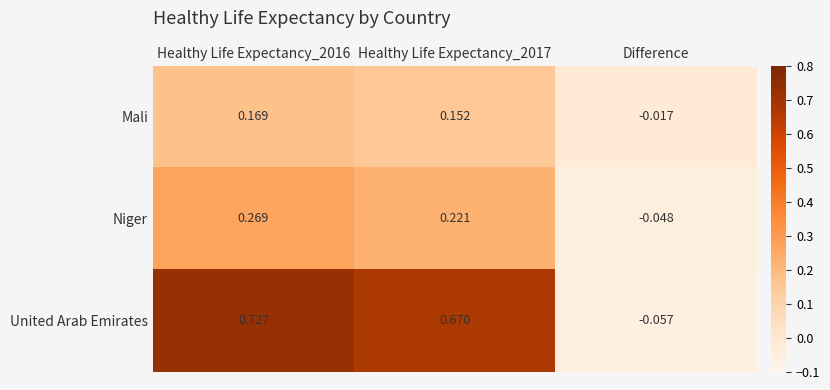

At which category is the sum across all series the highest?

Healthy Life Expectancy_2016